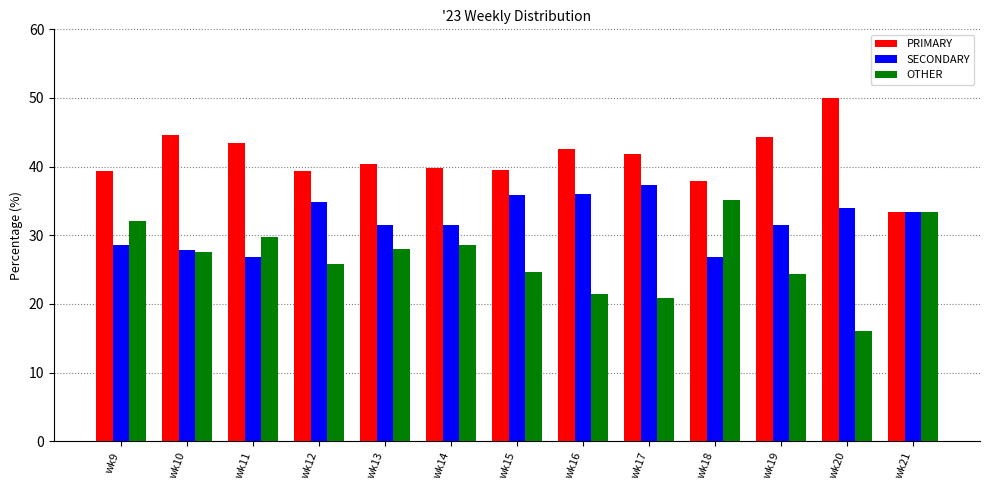

At wk16, list the series in order from smallest to largest.

OTHER, SECONDARY, PRIMARY